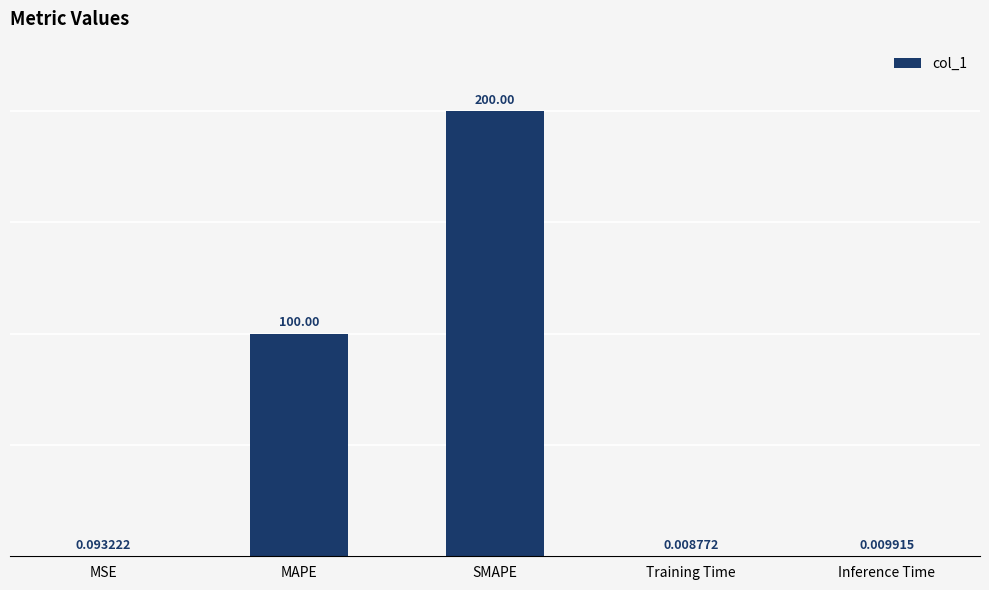

What is the sum of all values?

300.1